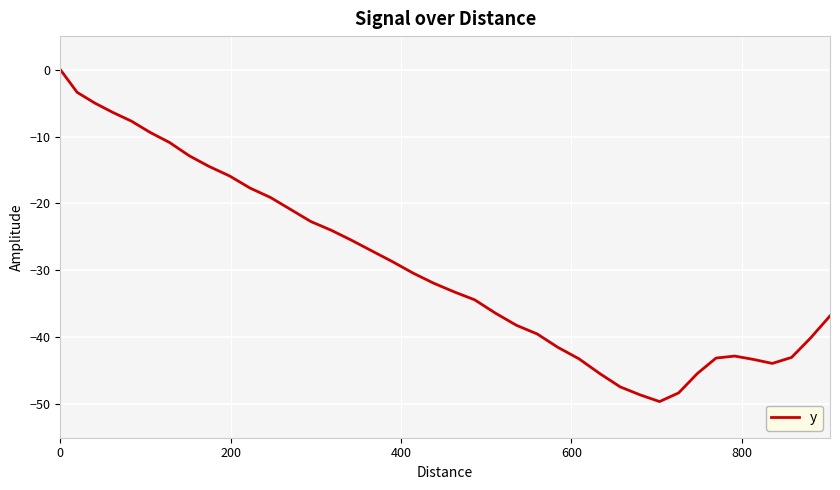

What is the minimum value shown in the chart?

-49.6